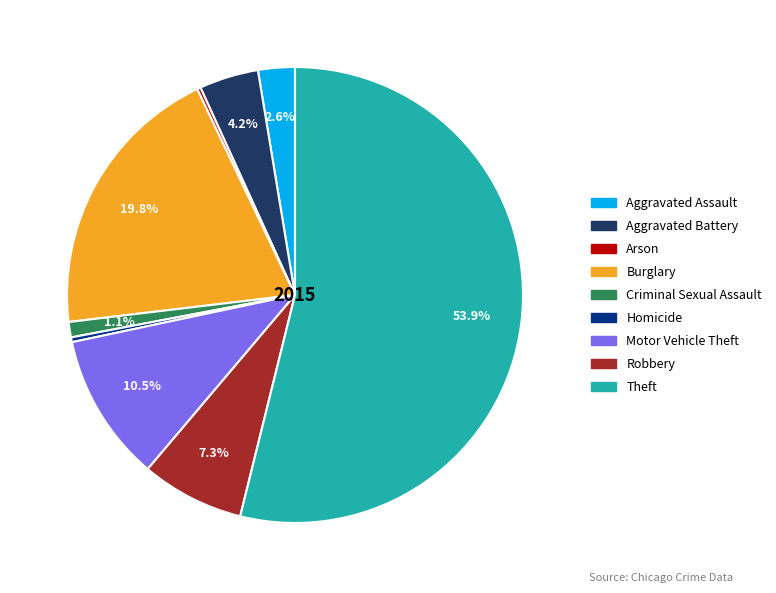

Does any single category account for the majority?

Yes